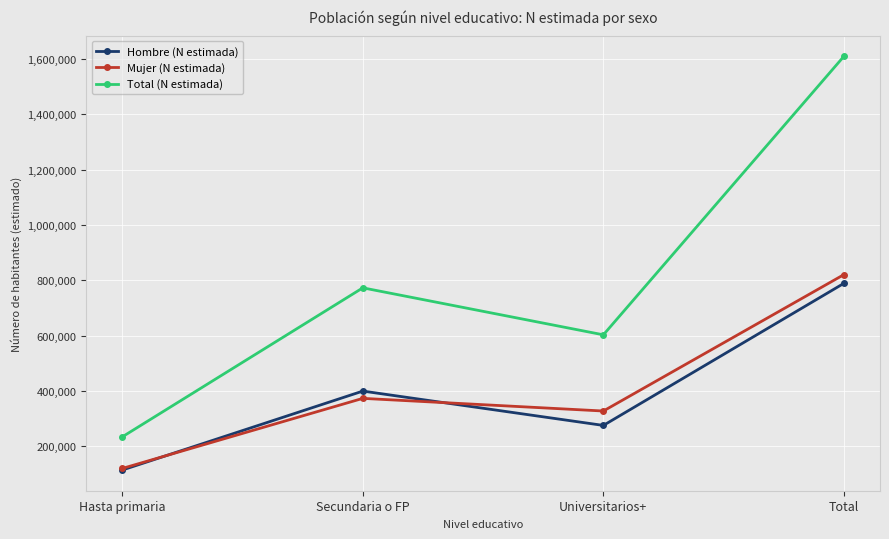

Reading right to left, list all the values displayed in this chart.

Hombre (N estimada): 789010	275383	399494	114134
Mujer (N estimada): 820517	327440	373196	119881
Total (N estimada): 1609528	602823	772689	234015